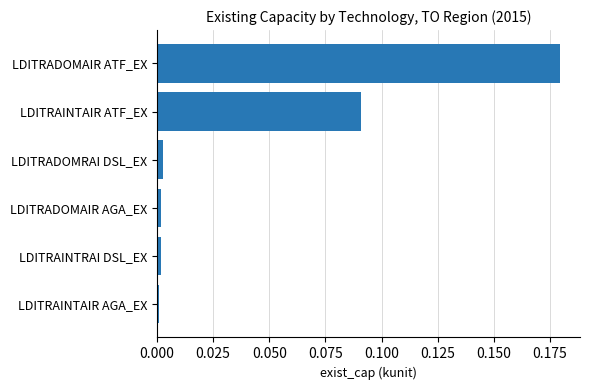

Which label corresponds to the largest value in the chart?

LDITRADOMAIR ATF_EX